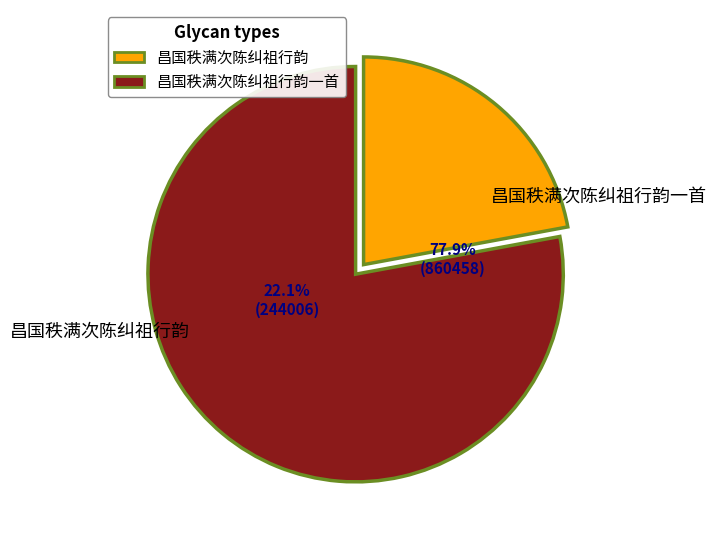

True or false: 昌国秩满次陈纠祖行韵 accounts for 22% of the total.

True